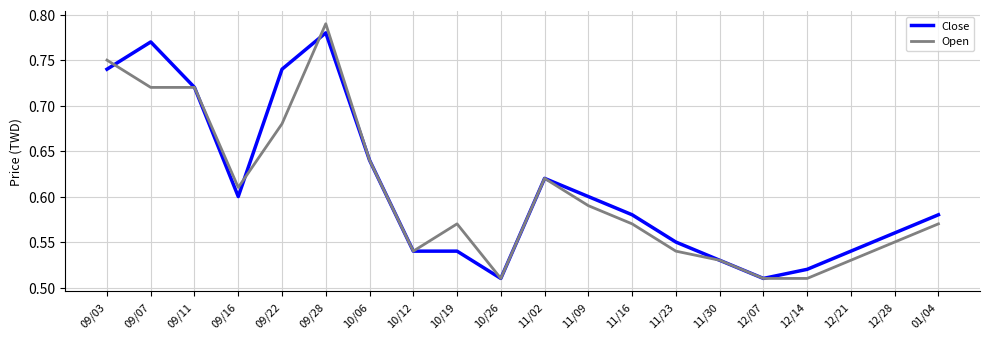

Which series has the widest spread of values?

Open